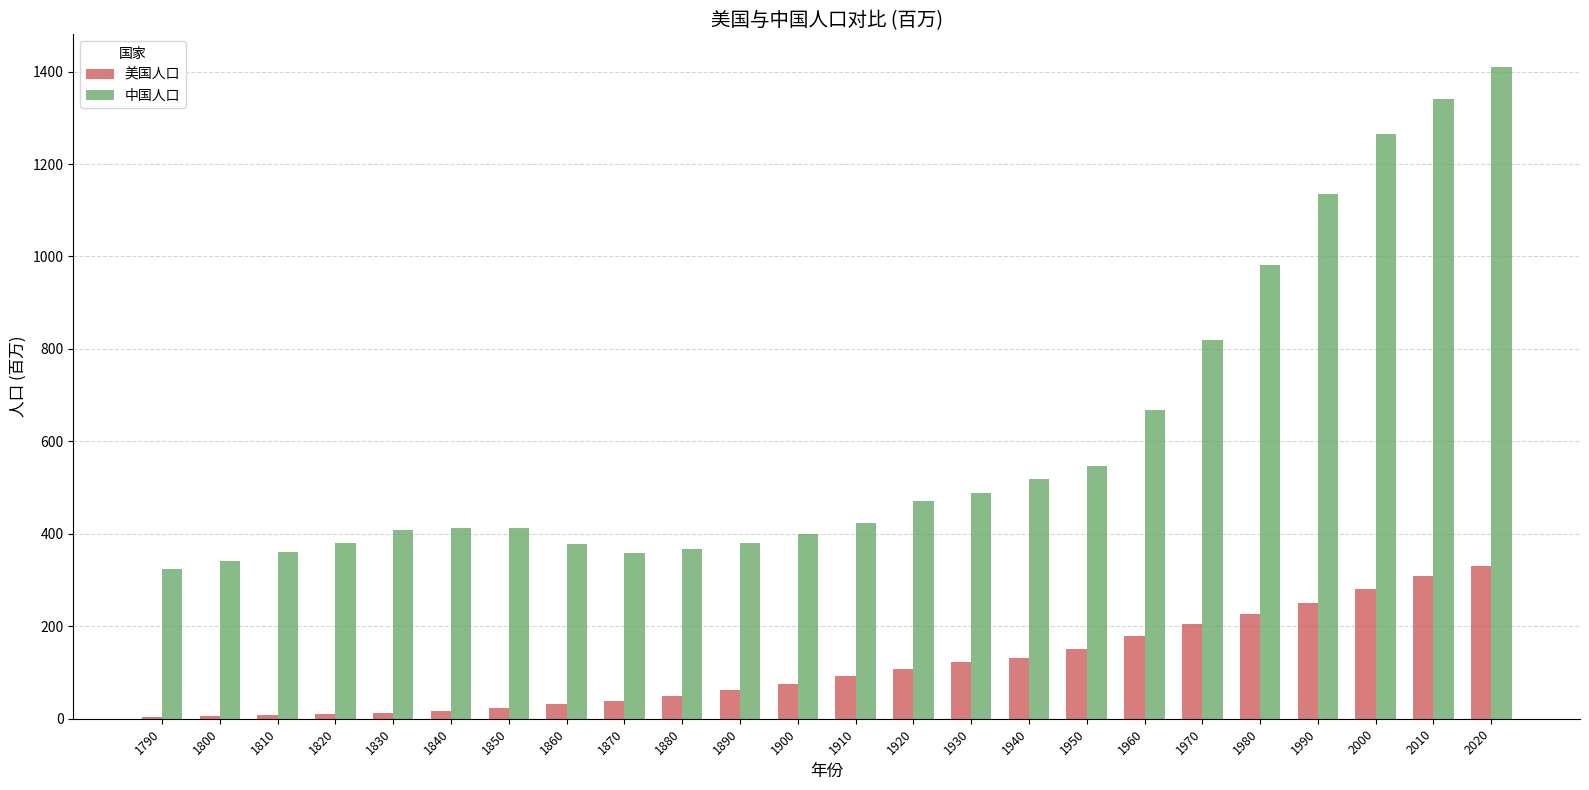

What is the sum of all 美国人口 values?

2725.0